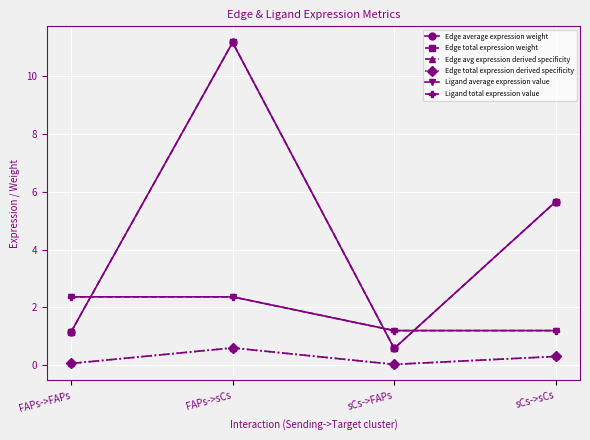

At which category does the chart reach its peak across all series?

FAPs->sCs